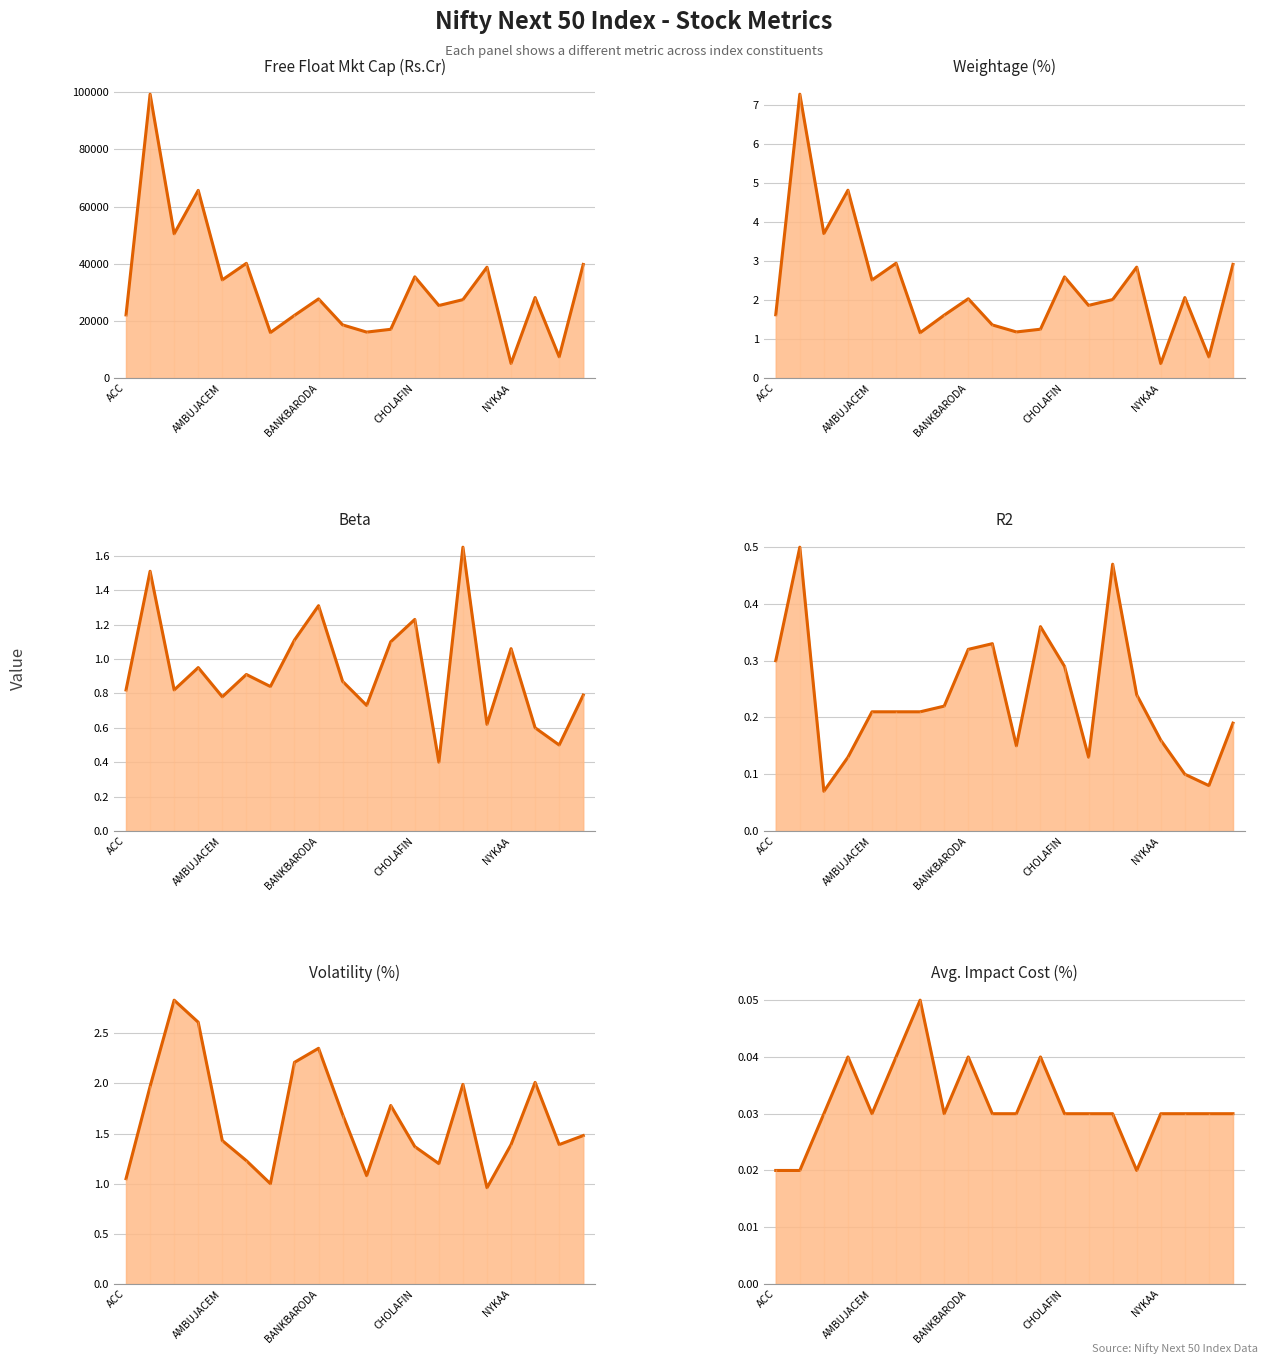

Which has a higher value, 6 or BANKBARODA?

BANKBARODA